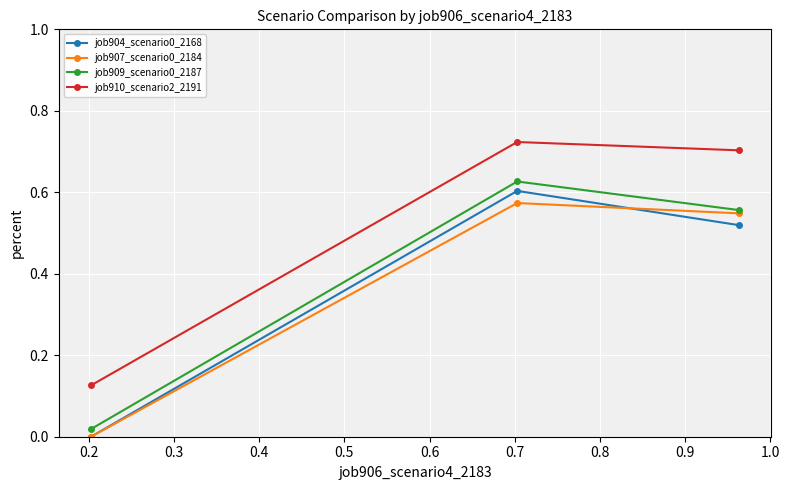

Which series has the largest total across all categories?

job910_scenario2_2191